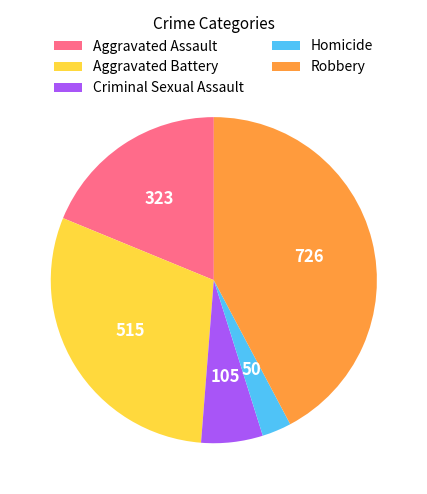

Does Aggravated Battery account for over 50% of the chart?

No